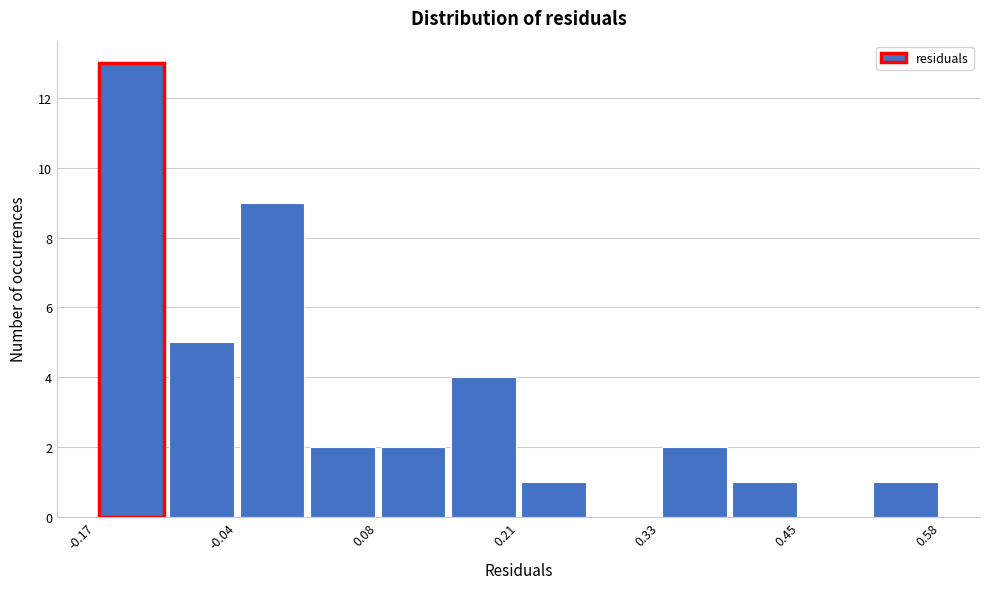

Around what value on the x-axis is the tallest bar? Give the approximate position of its centre, as read against the axis.

-0.14